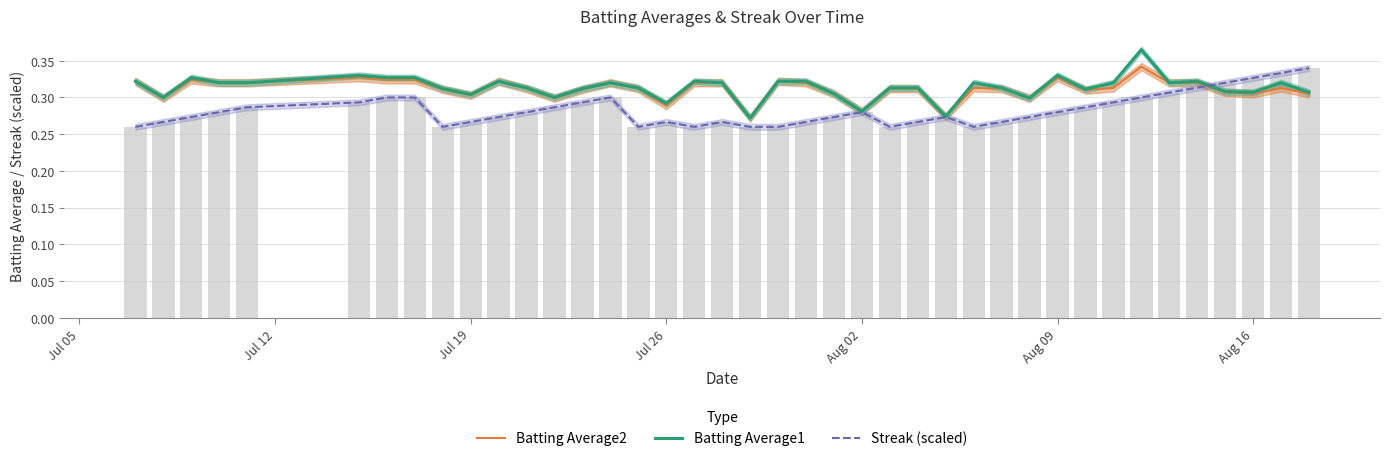

Which series has the largest total across all categories?

Batting Average1